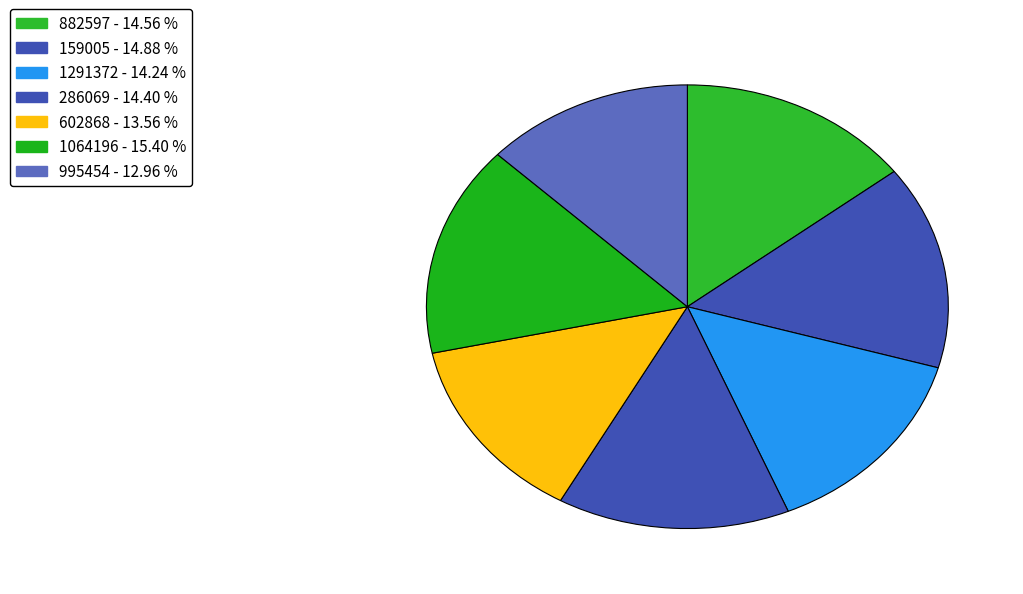

Count the number of slices in the pie.

7